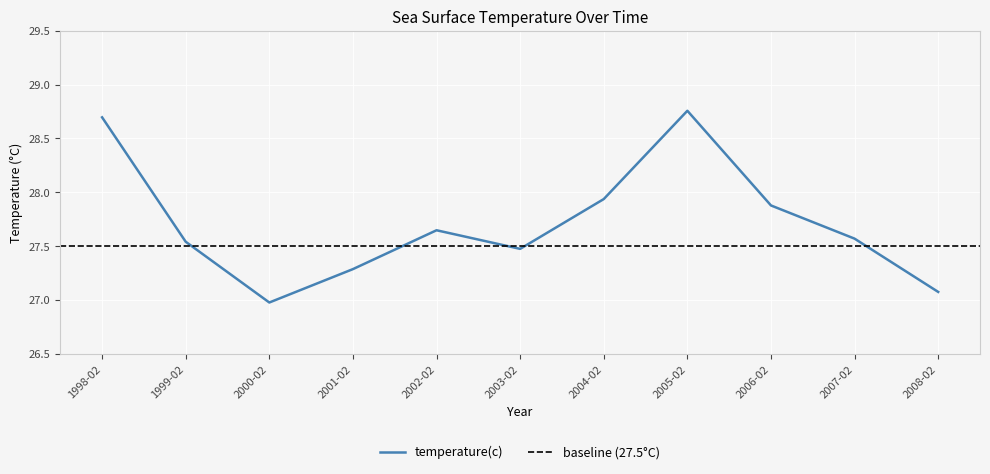

How many data points are above 27?

10